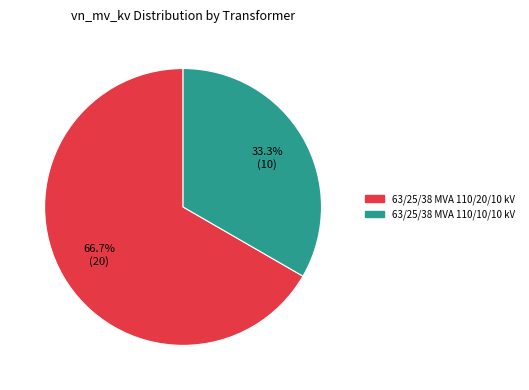

Is it true that 63/25/38 MVA 110/20/10 kV is 67% of the pie?

True